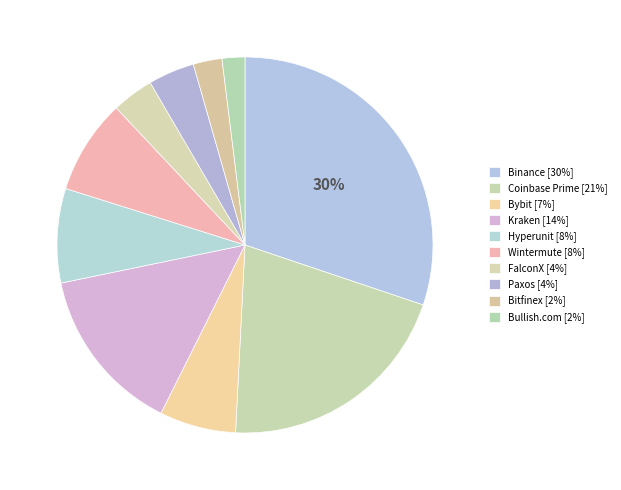

Count the number of slices in the pie.

10